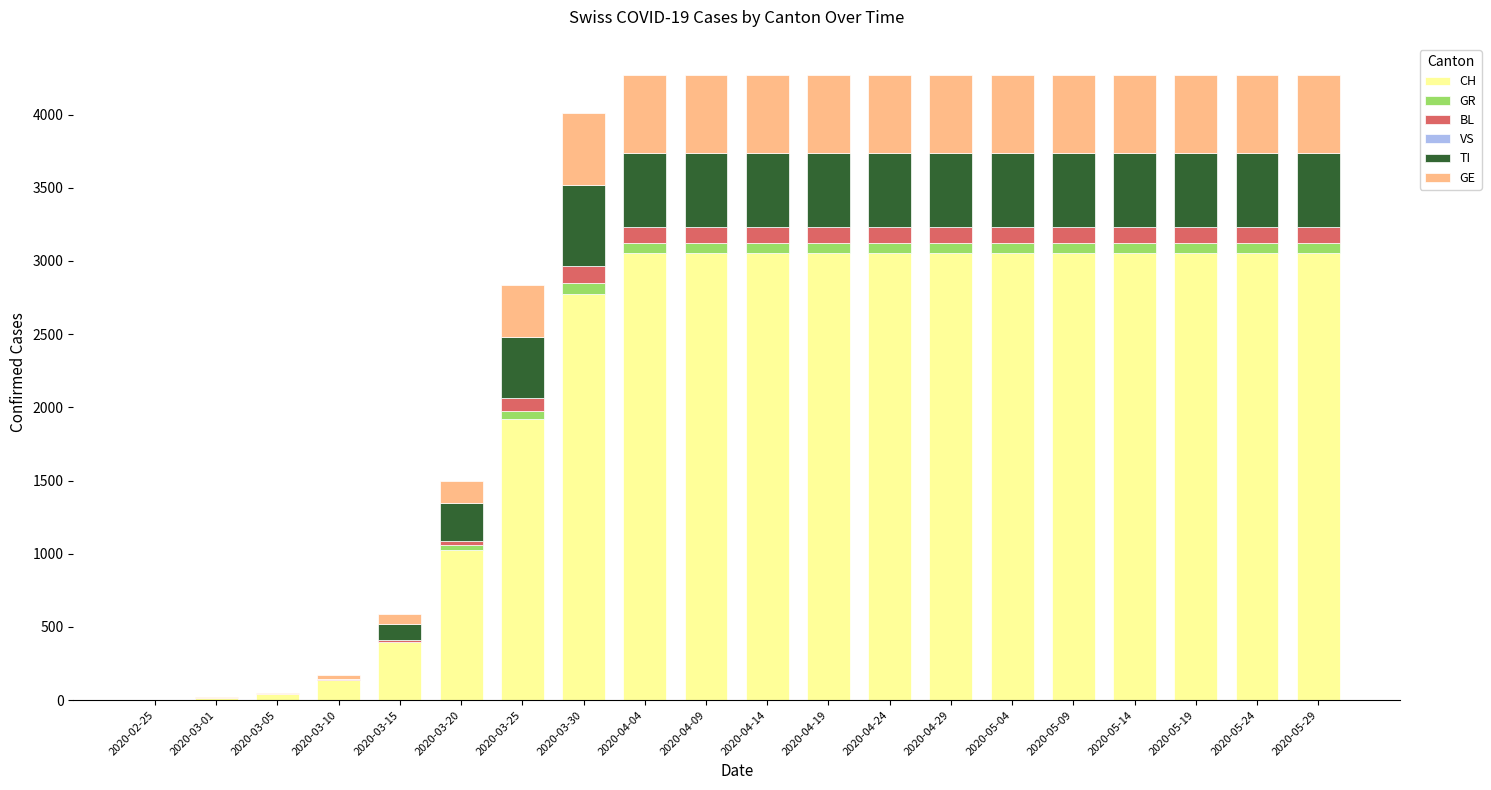

What is the highest value of the CH series?

3054